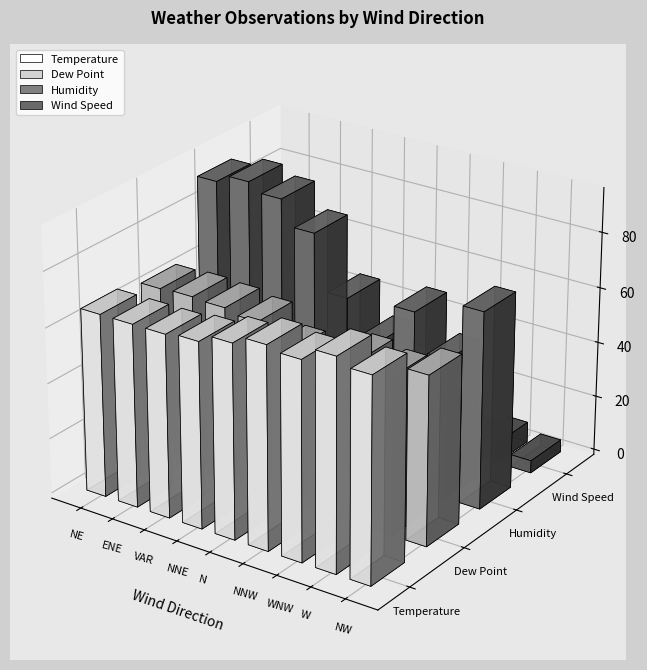

Does the chart contain stacked bars?

No